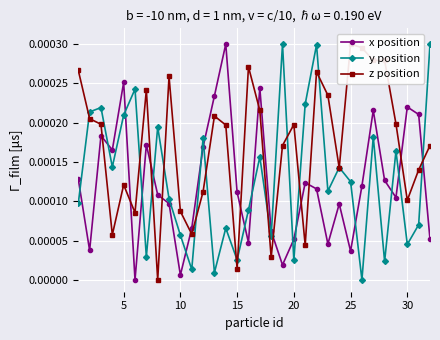

Which series ends up on top after the final intersection of y position and x position?

y position